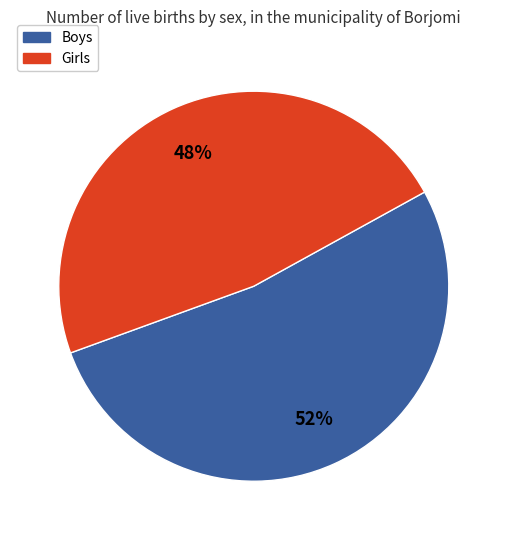

To the nearest percent, what is the average slice percentage?

50%